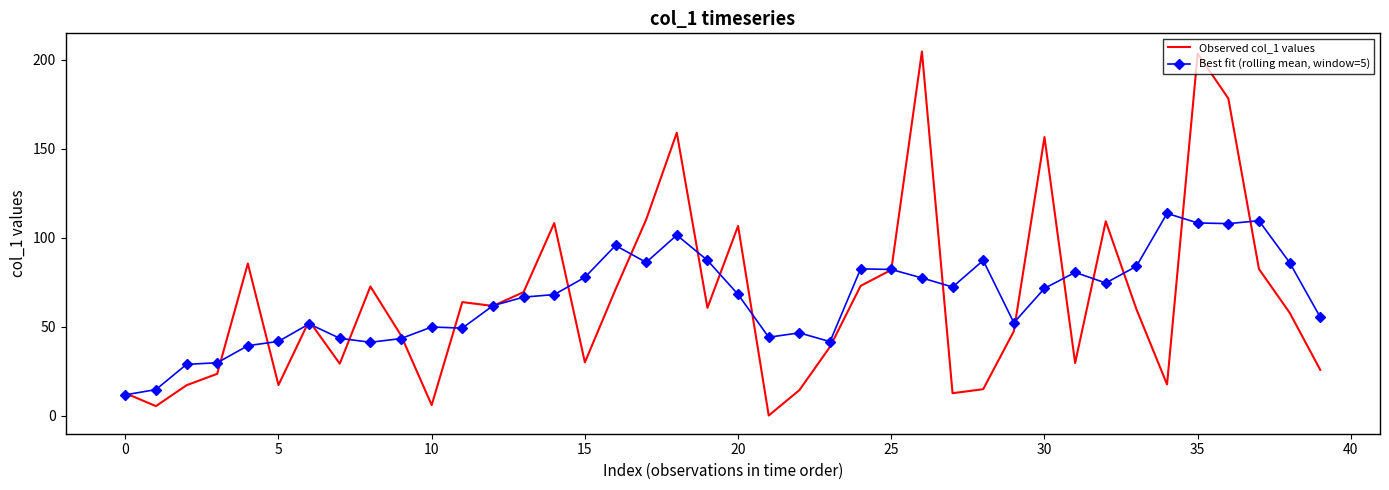

Which series has the widest spread of values?

Observed col_1 values